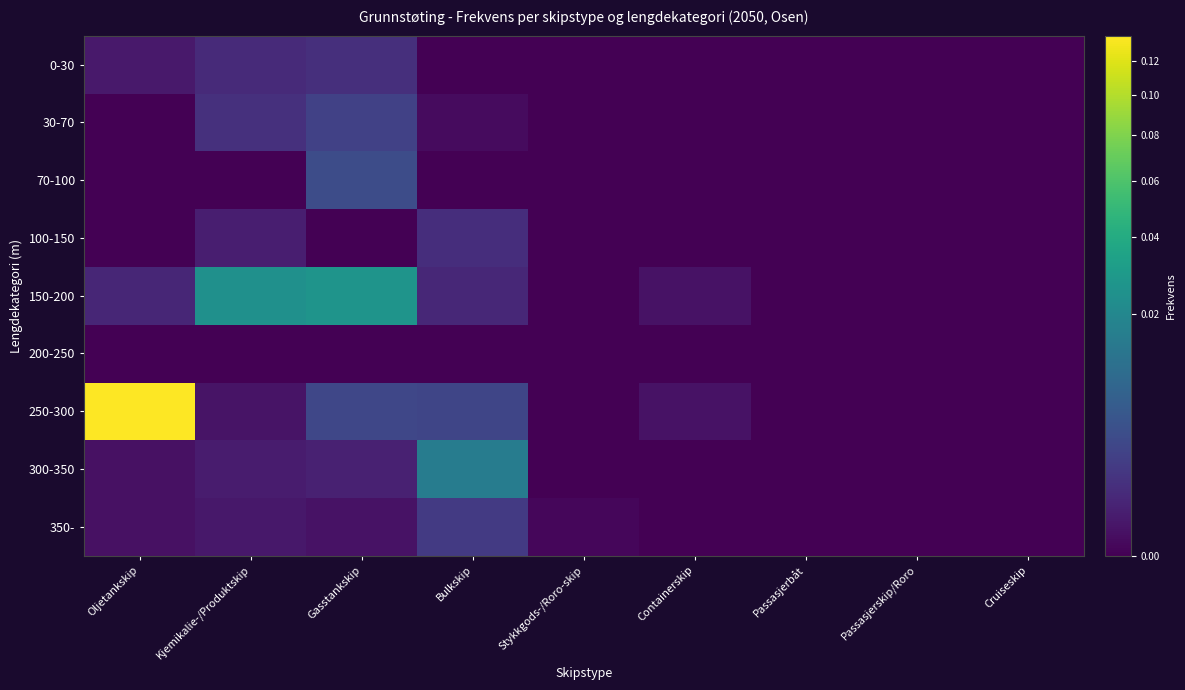

How many data points does each series have?

9